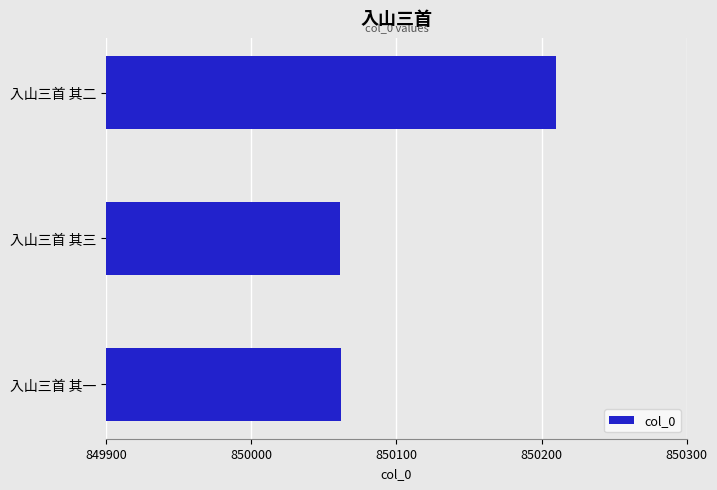

What is the change in value from 入山三首 其一 to 入山三首 其二?

+148